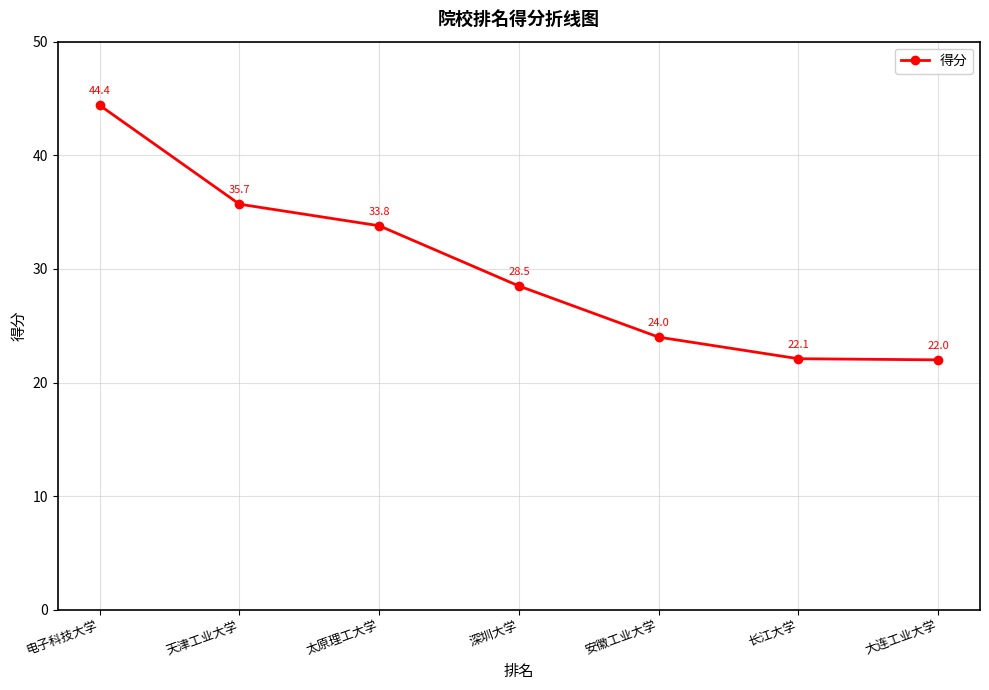

Count the number of data series in this chart.

1